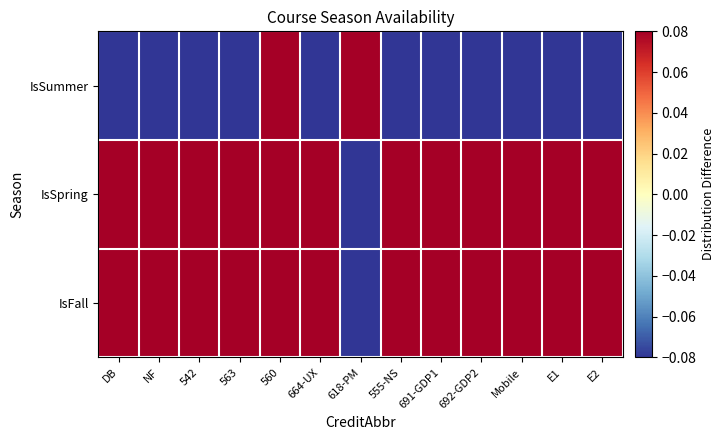

Reading right to left, what are all the values shown in this chart?

IsSummer: E2=-0.1	E1=-0.1	Mobile=-0.1	692-GDP2=-0.1	691-GDP1=-0.1	555-NS=-0.1	618-PM=0.1	664-UX=-0.1	560=0.1	563=-0.1	542=-0.1	NF=-0.1	DB=-0.1
IsSpring: E2=0.1	E1=0.1	Mobile=0.1	692-GDP2=0.1	691-GDP1=0.1	555-NS=0.1	618-PM=-0.1	664-UX=0.1	560=0.1	563=0.1	542=0.1	NF=0.1	DB=0.1
IsFall: E2=0.1	E1=0.1	Mobile=0.1	692-GDP2=0.1	691-GDP1=0.1	555-NS=0.1	618-PM=-0.1	664-UX=0.1	560=0.1	563=0.1	542=0.1	NF=0.1	DB=0.1